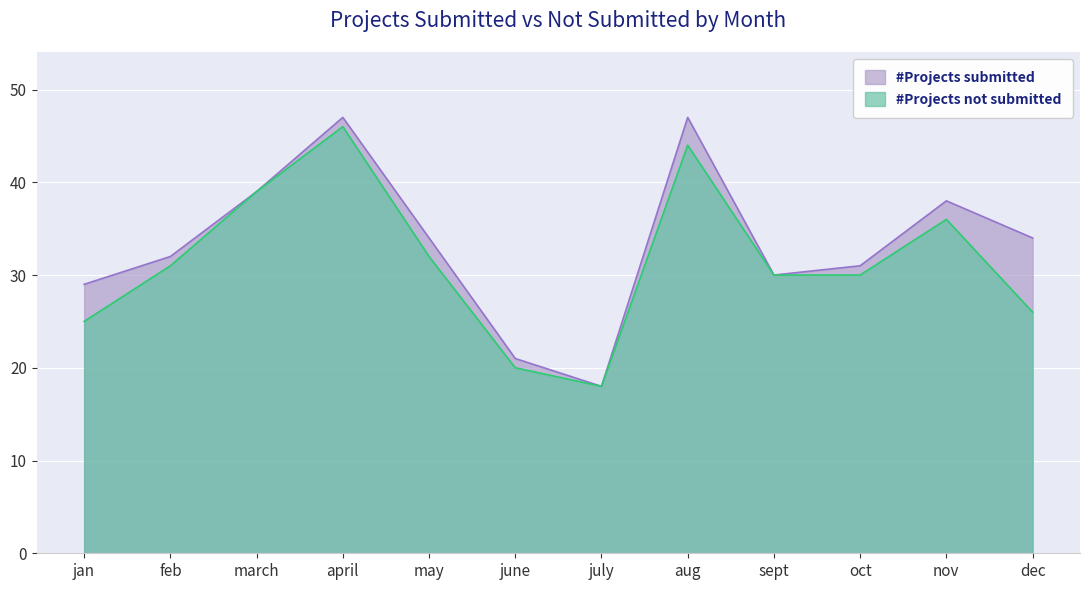

Reading left to right, list all the values displayed in this chart.

#Projects submitted: 29	32	39	47	34	21	18	47	30	31	38	34
#Projects not submitted: 25	31	39	46	32	20	18	44	30	30	36	26